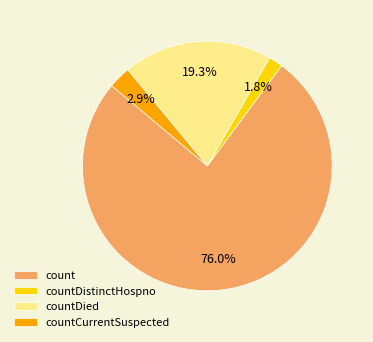

What is the ratio of the value at countDied to the value at countCurrentSuspected?

6.7